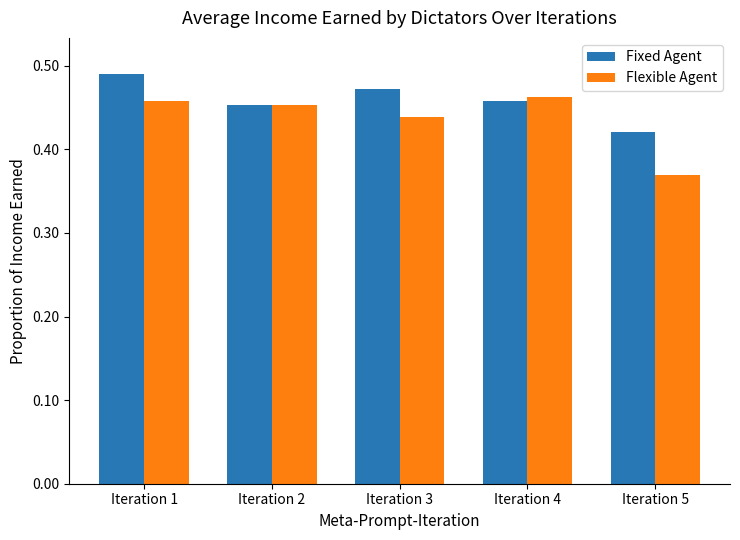

What are all the series names shown in the legend?

Fixed Agent, Flexible Agent